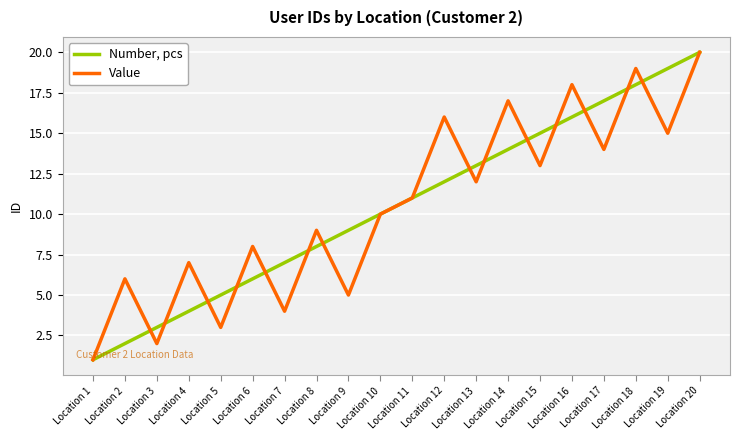

Rank the series at Location 7 from highest to lowest value.

Number, pcs, Value